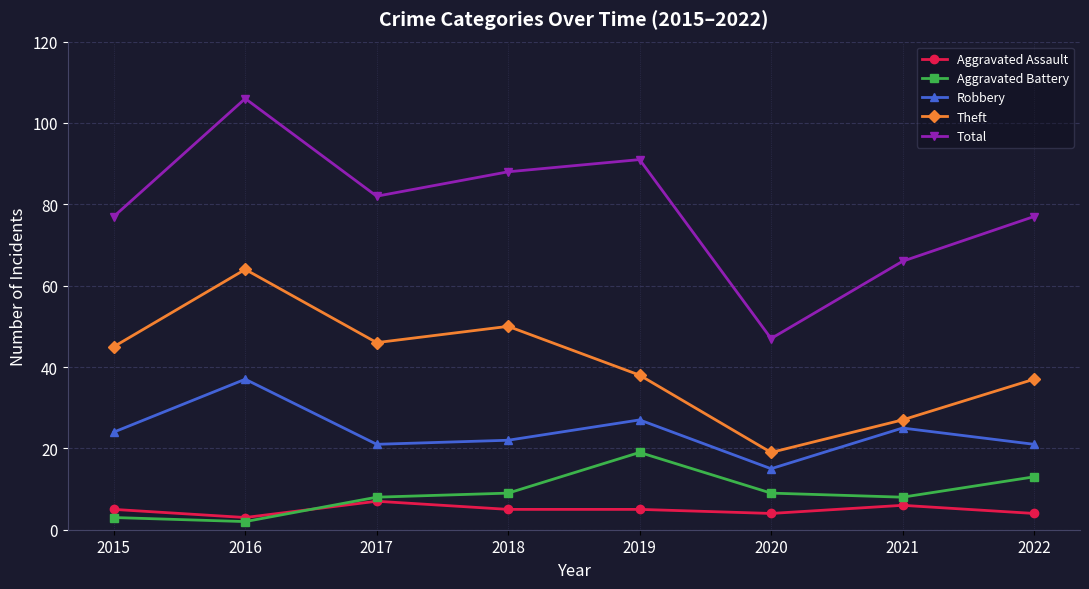

Is the value of Total at 2016 greater than the value of Robbery at 2017?

Yes